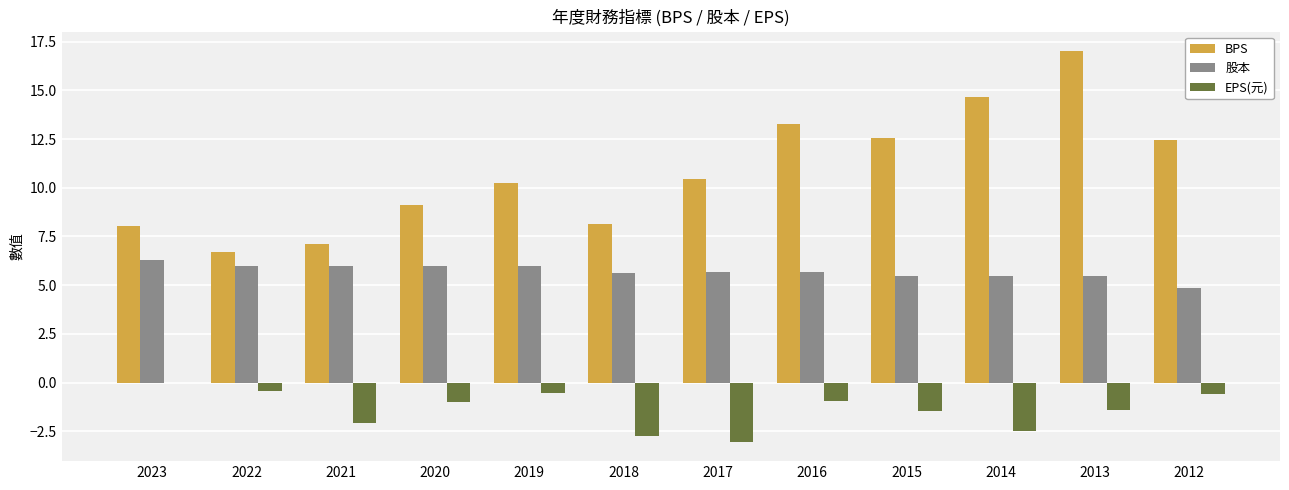

Are the bars grouped side by side (vs. stacked)?

Yes